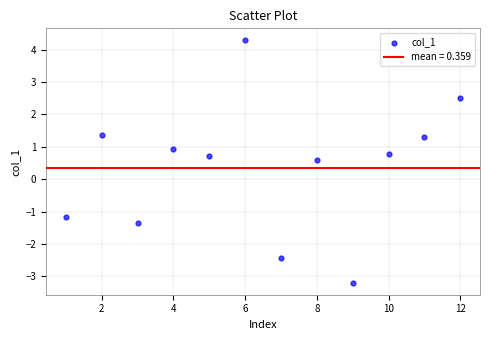

What is the average Y value?

0.4